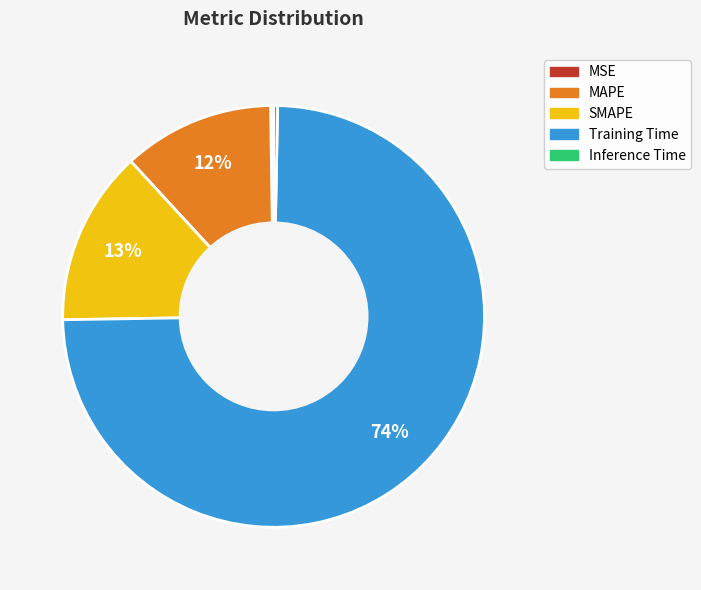

Which slice is the largest?

Training Time